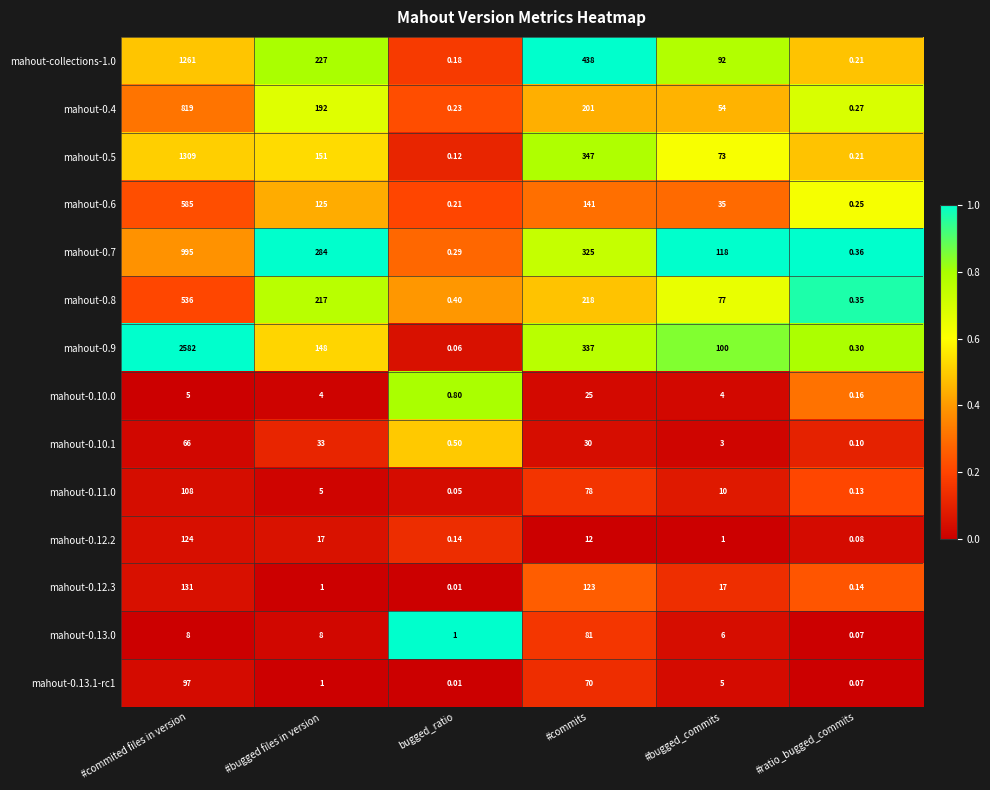

Rank the categories by mahout-0.6 value from lowest to highest.

bugged_ratio, #ratio_bugged_commits, #bugged_commits, #bugged files in version, #commits, #commited files in version